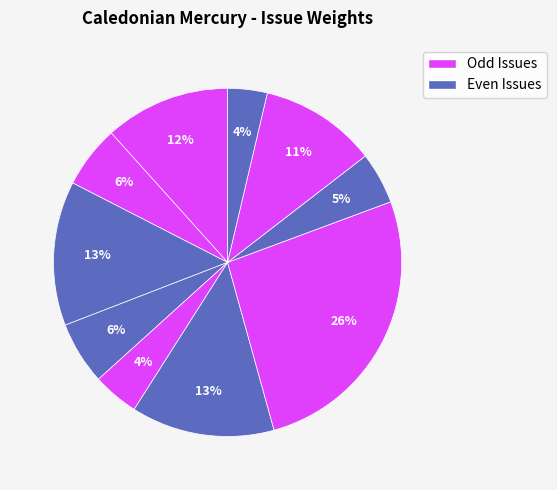

Rank the categories by value from highest to lowest.

1831.08.20, 1831.08.11, 1831.08.18, 1831.08.06, 1831.08.25, 1831.08.13, 1831.08.08, 1831.08.22, 1831.08.15, 1831.08.27